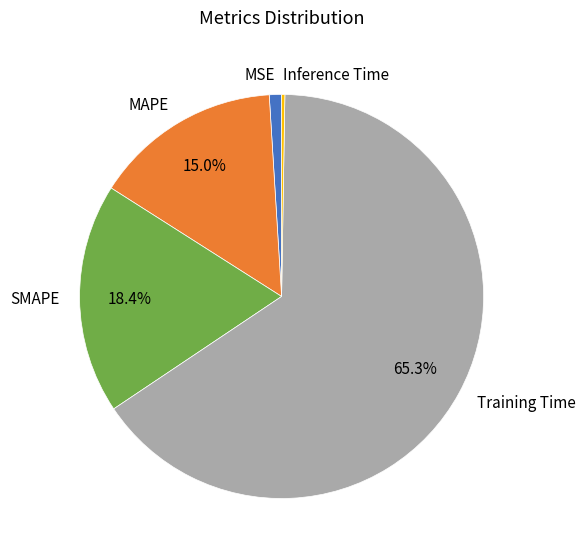

What percentage is NOT represented by Training Time?

34.7%